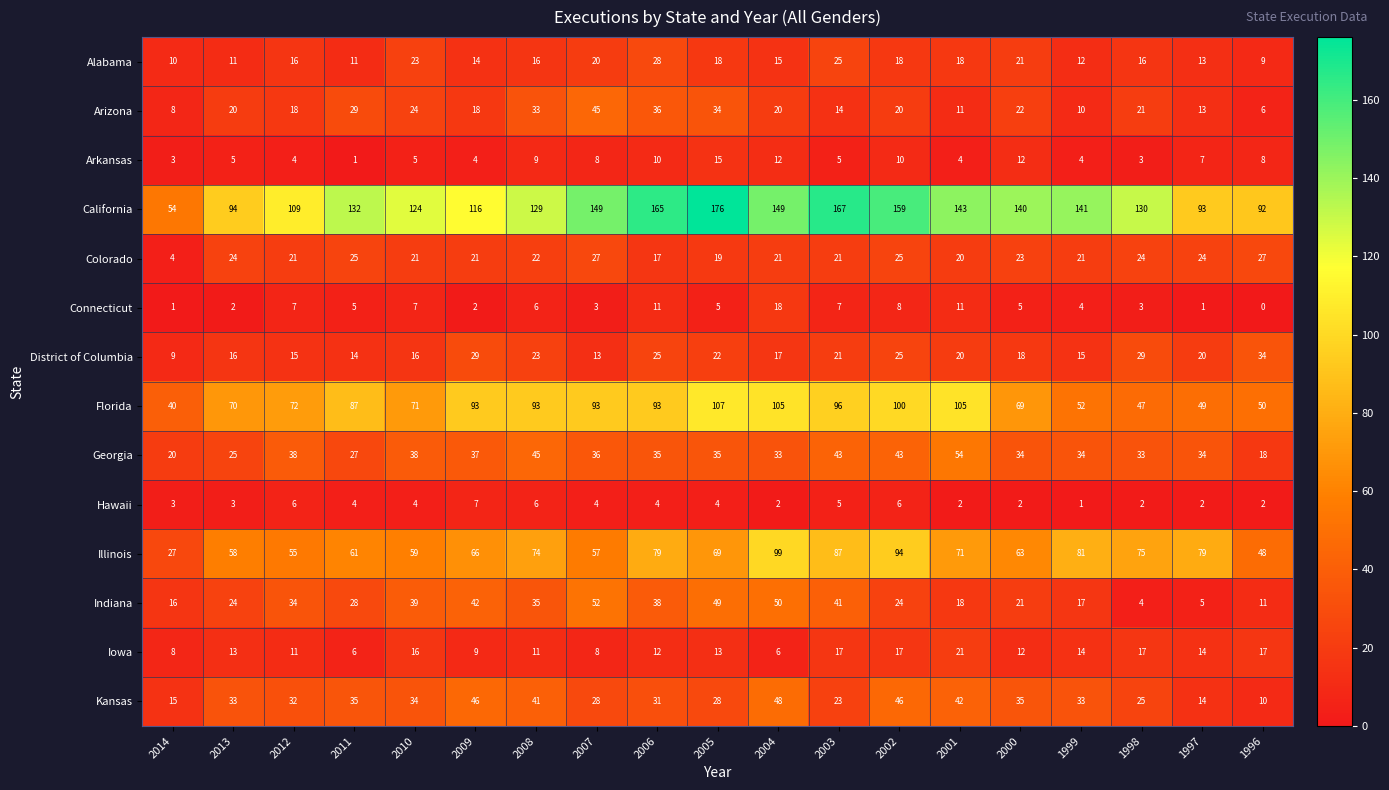

What is the difference between the maximum and second lowest values in the Kansas series?

34